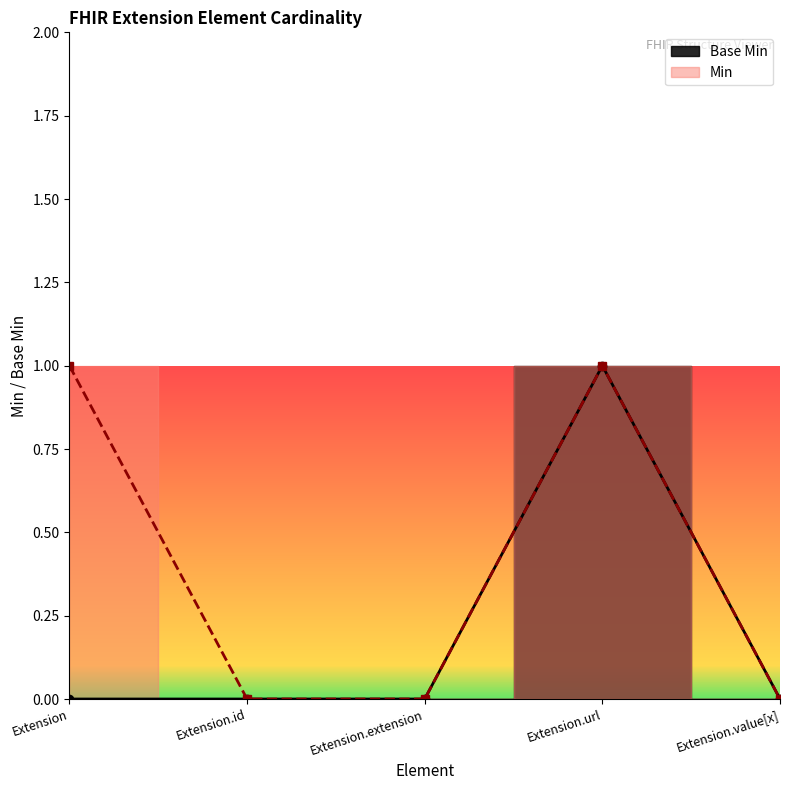

Reading left to right, list all the values displayed in this chart.

0	0	0	1	0